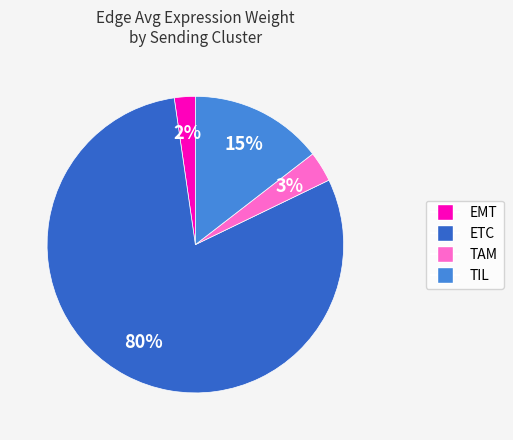

Is there a majority slice in this chart?

Yes